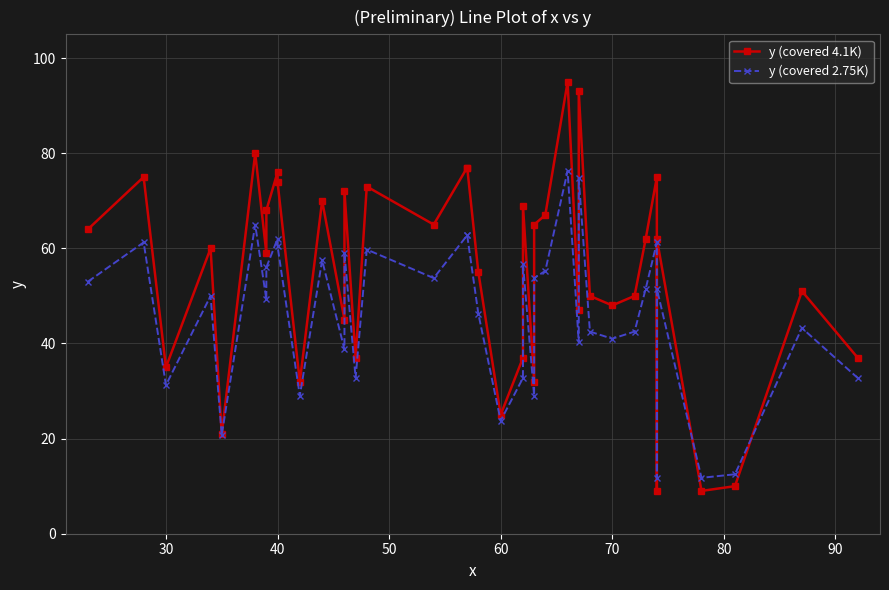

Rank the series by their average value, from highest to lowest.

y (covered 4.1K), y (covered 2.75K)